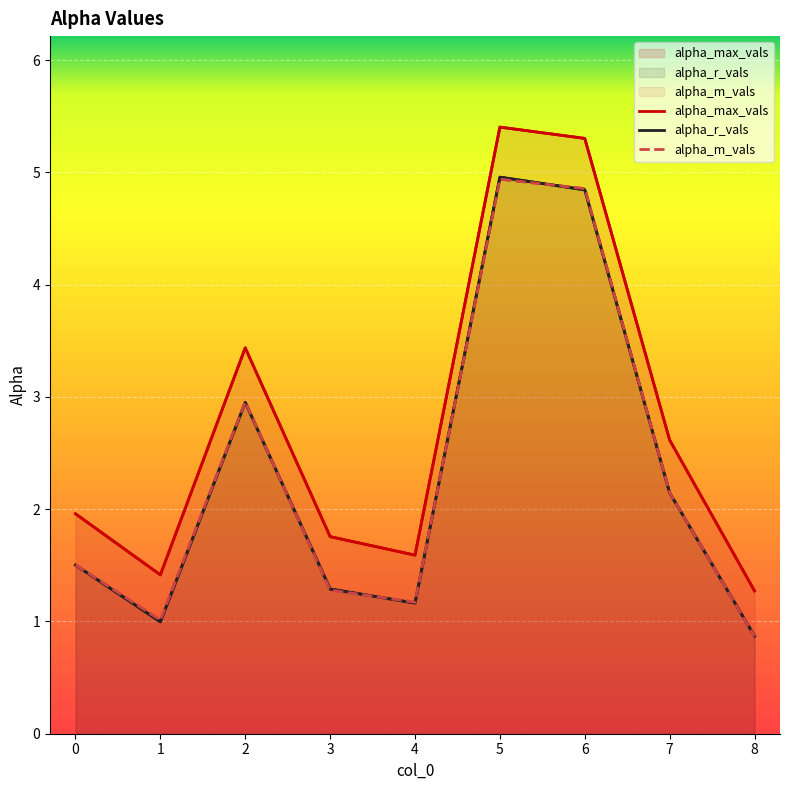

At which label is alpha_m_vals closest to 2?

7